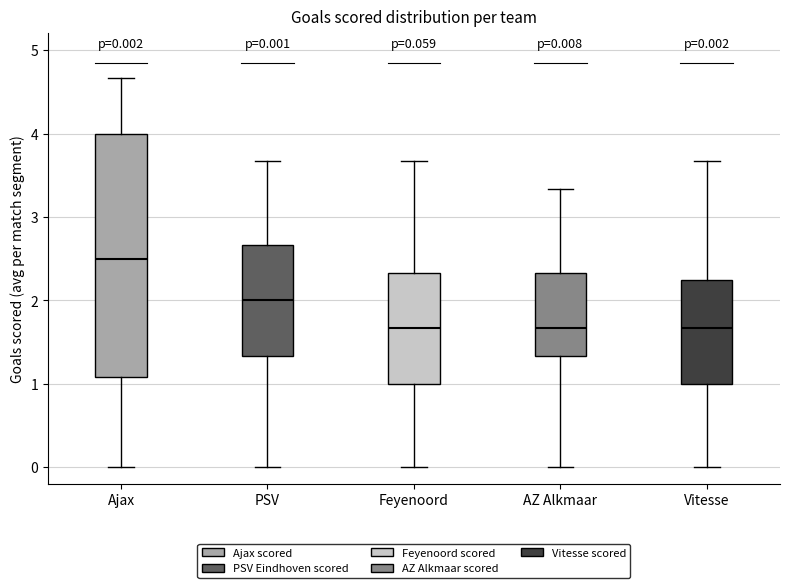

Which box's median line is the highest?

Ajax